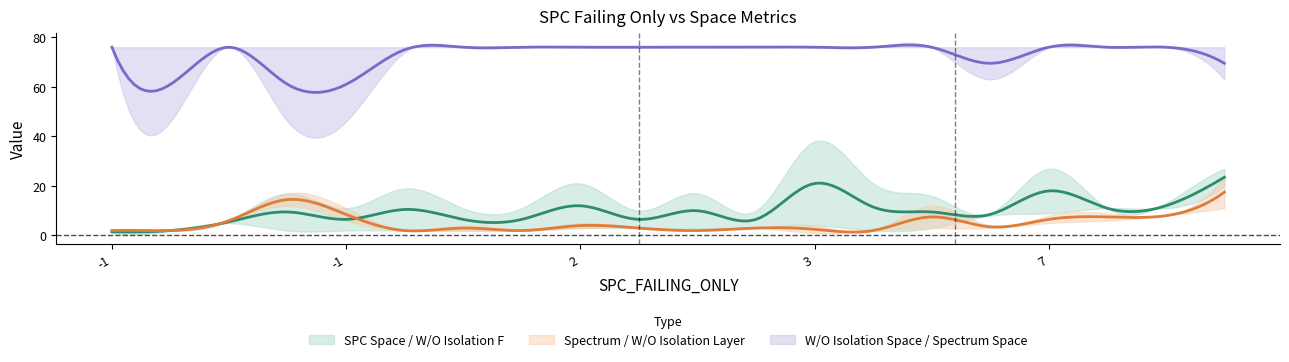

Reading left to right, list all the values displayed in this chart.

SPC_SPACE: 1	2	5	2	2	19	11	11	21	10	17	10	38	21	16	9	27	11	11	20
WITHOUT_ISOLATION_F: 2	2	6	17	11	2	2	2	3	3	3	3	4	2	3	8	9	11	13	27
SPECTRUM: 2	2	6	12	6	2	4	2	5	3	2	3	1	2	12	4	5	6	8	24
WITHOUT_ISOLATION_LAYER: 2	2	6	17	11	2	2	2	3	3	2	3	4	2	3	3	8	9	8	11
WITHOUT_ISOLATION_SPACE: 76	46	76	46	46	74	76	76	76	76	76	76	76	76	76	63	76	76	76	63
SPECTRUM_SPACE: 76	76	76	76	76	76	76	76	76	76	76	76	76	76	76	76	76	76	76	76